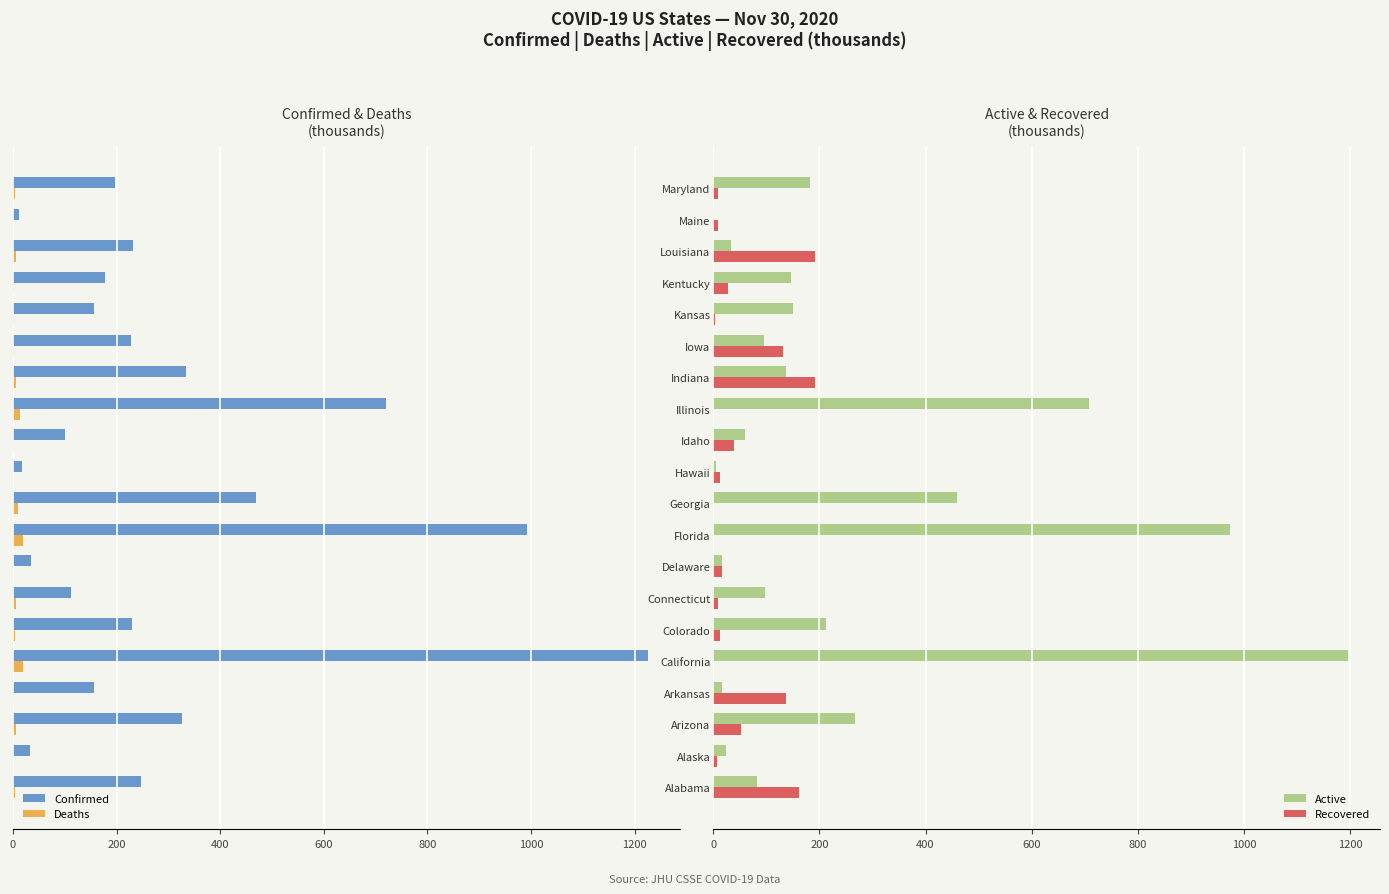

Is the value of Recovered at Alaska greater than the value of Active at Kansas?

No